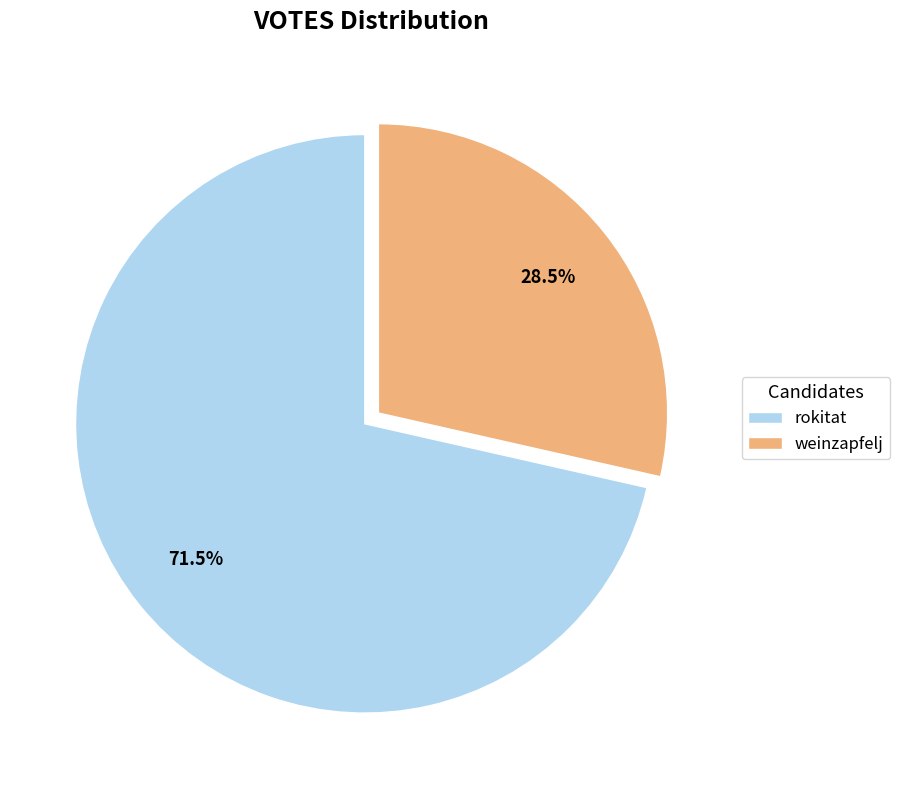

How many segments does this pie chart have?

2